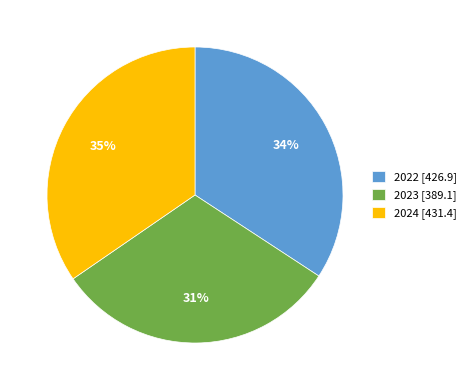

How many segments does this pie chart have?

3